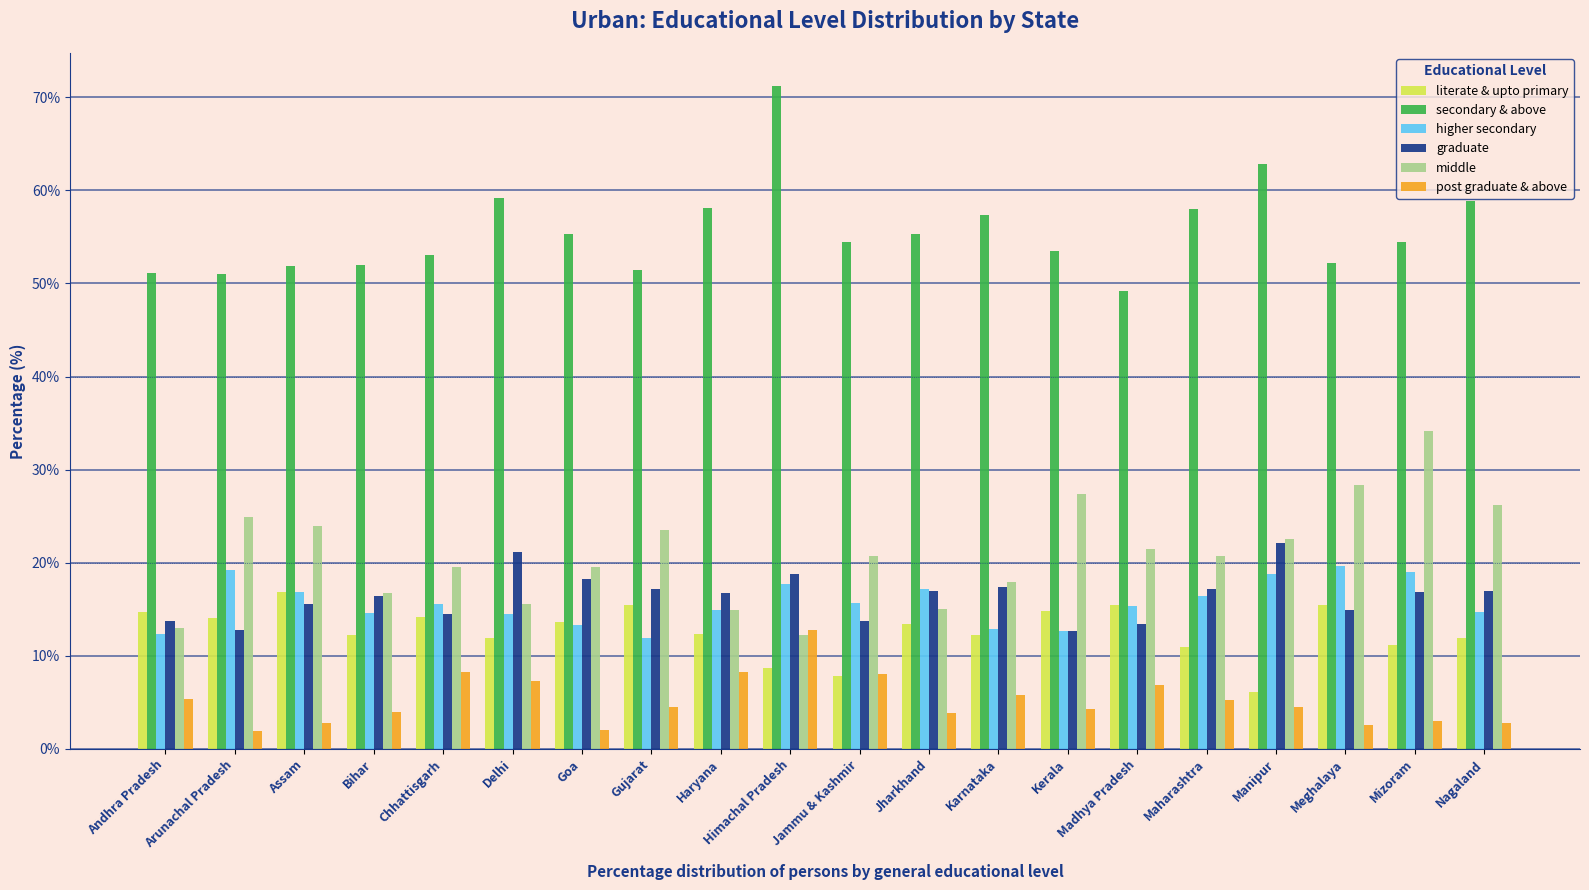

What is the label of the 9th bar from the left?

Haryana